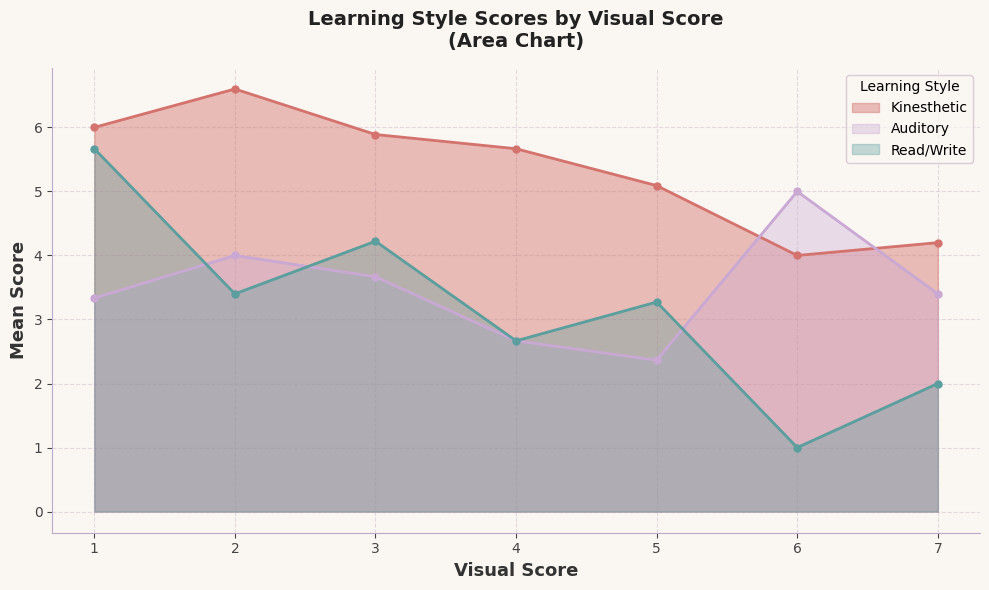

How many lines are shown in the chart?

3